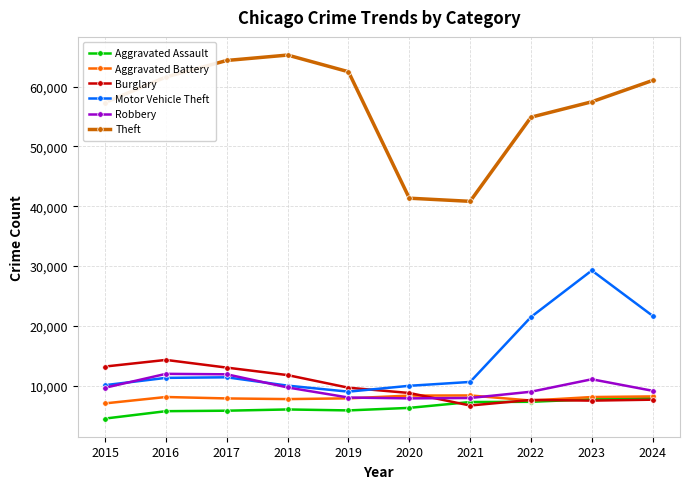

What is the difference between the highest and lowest values at 2017?

58593